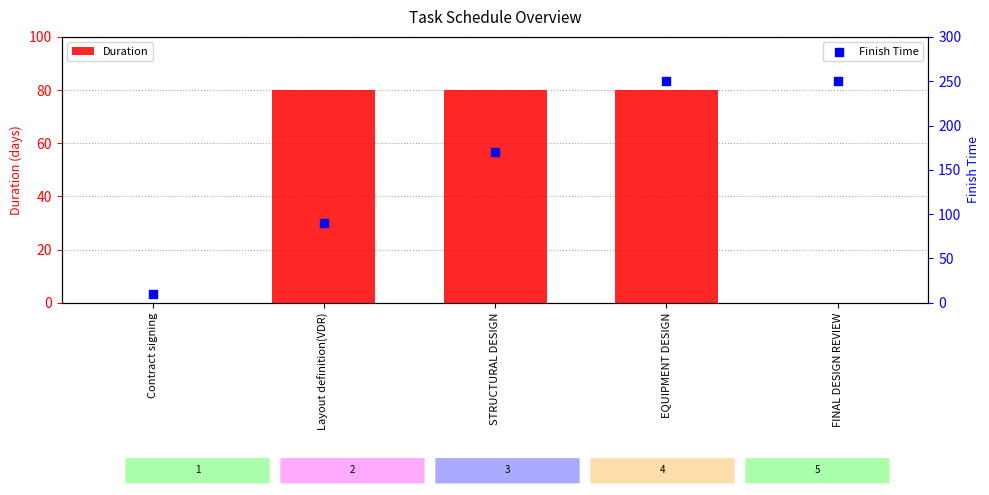

At which category is the sum across all series the highest?

EQUIPMENT DESIGN